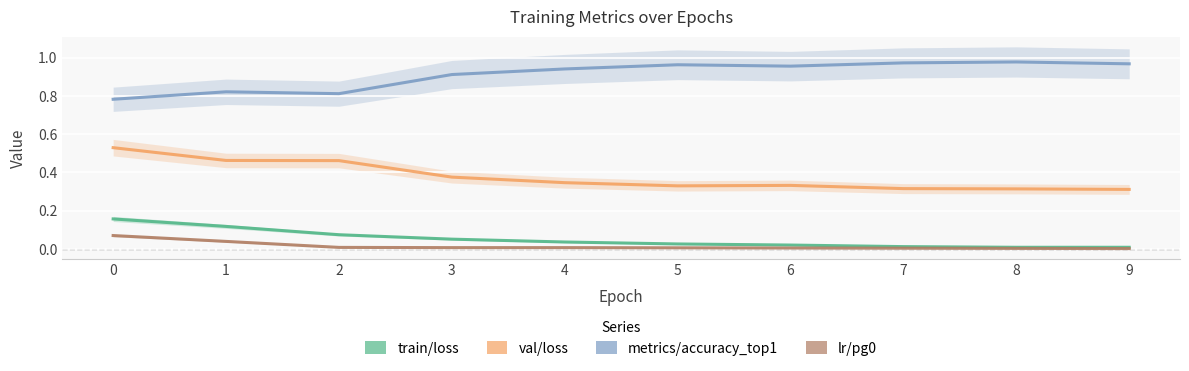

Reading right to left, list all the values displayed in this chart.

train/loss: 9=0.0	8=0.0	7=0.0	6=0.0	5=0.0	4=0.0	3=0.1	2=0.1	1=0.1	0=0.2
metrics/accuracy_top1: 9=1.0	8=1.0	7=1.0	6=1.0	5=1.0	4=0.9	3=0.9	2=0.8	1=0.8	0=0.8
val/loss: 9=0.3	8=0.3	7=0.3	6=0.3	5=0.3	4=0.3	3=0.4	2=0.5	1=0.5	0=0.5
lr/pg0: 9=0.0	8=0.0	7=0.0	6=0.0	5=0.0	4=0.0	3=0.0	2=0.0	1=0.0	0=0.1